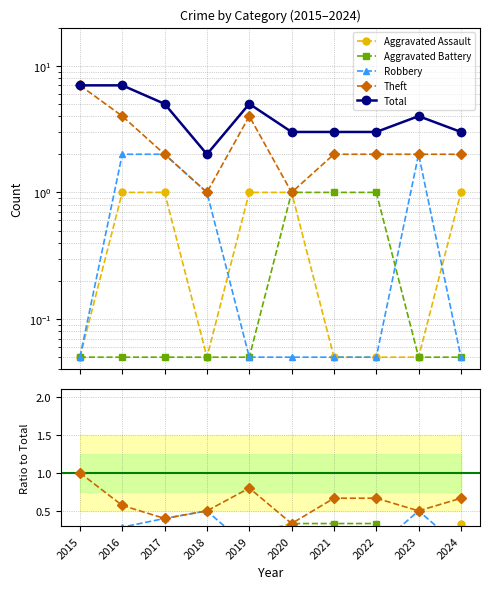

Which series changed the most between 2019 and 2024?

Total